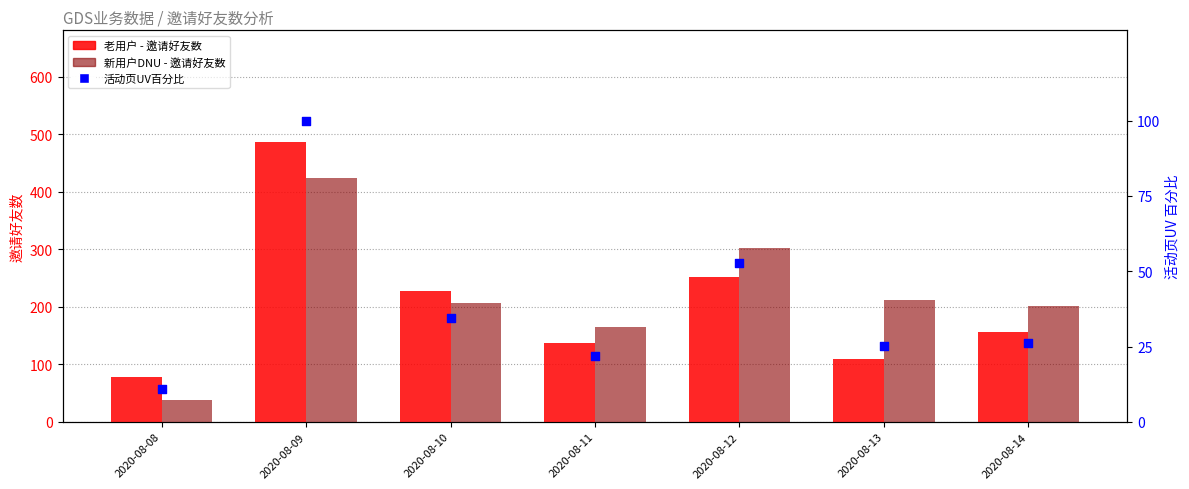

Which series has the largest total across all categories?

新用户DNU